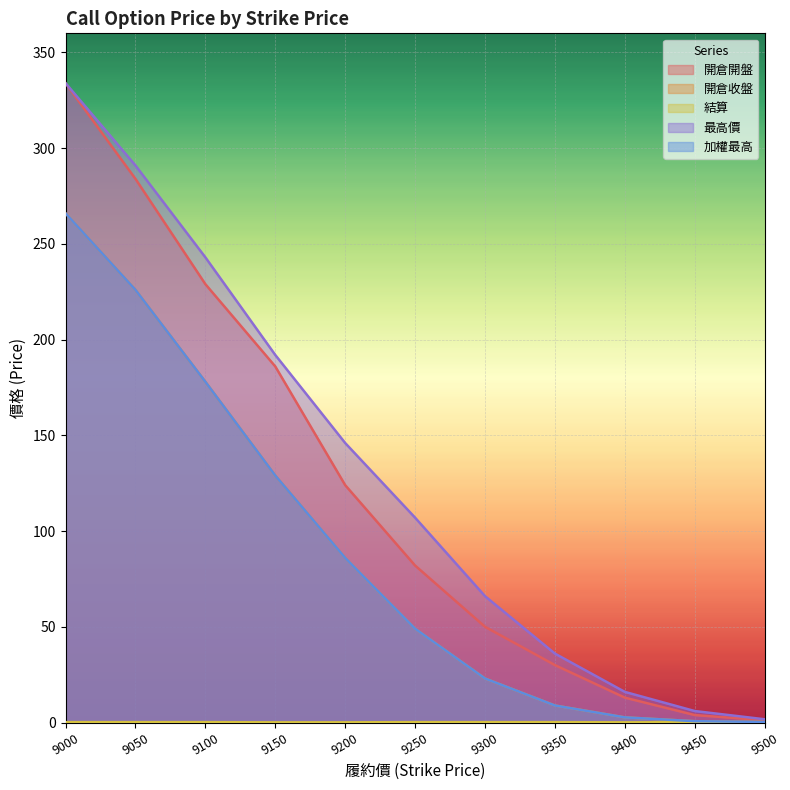

What is the value of the 開倉開盤 point at the 7th from the left?

50.0